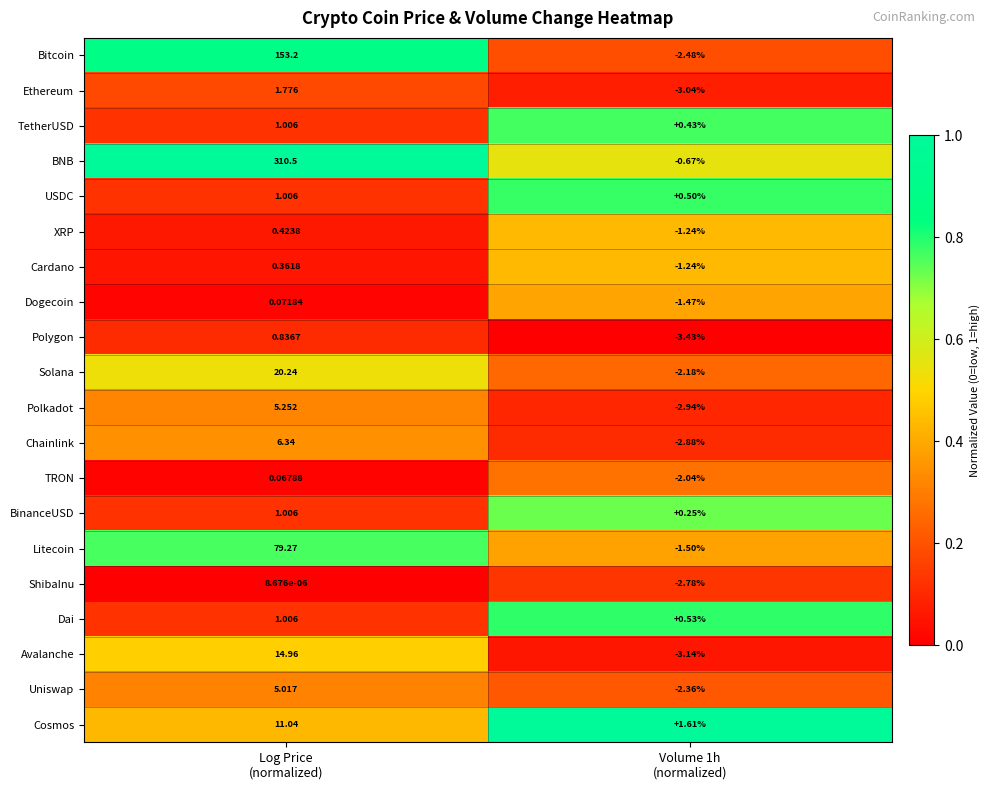

Which series has the largest total across all categories?

BNB